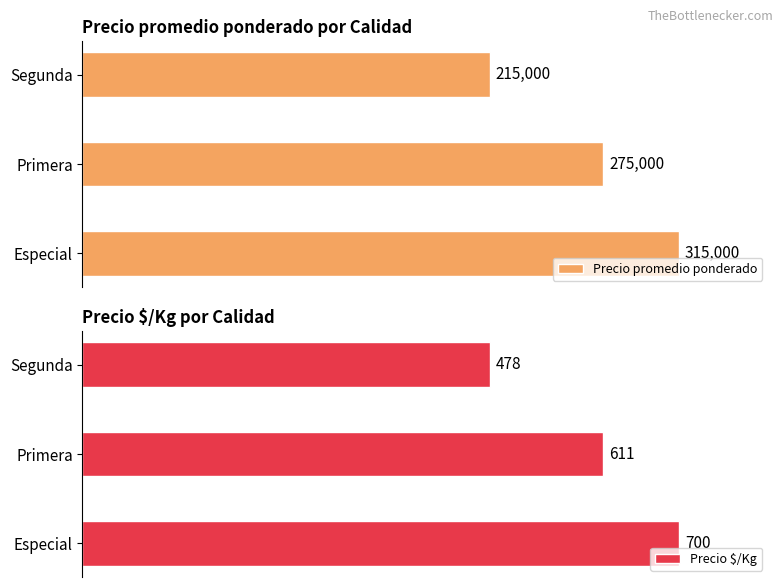

What is the difference between the maximum and minimum values in the Precio $/Kg series?

222